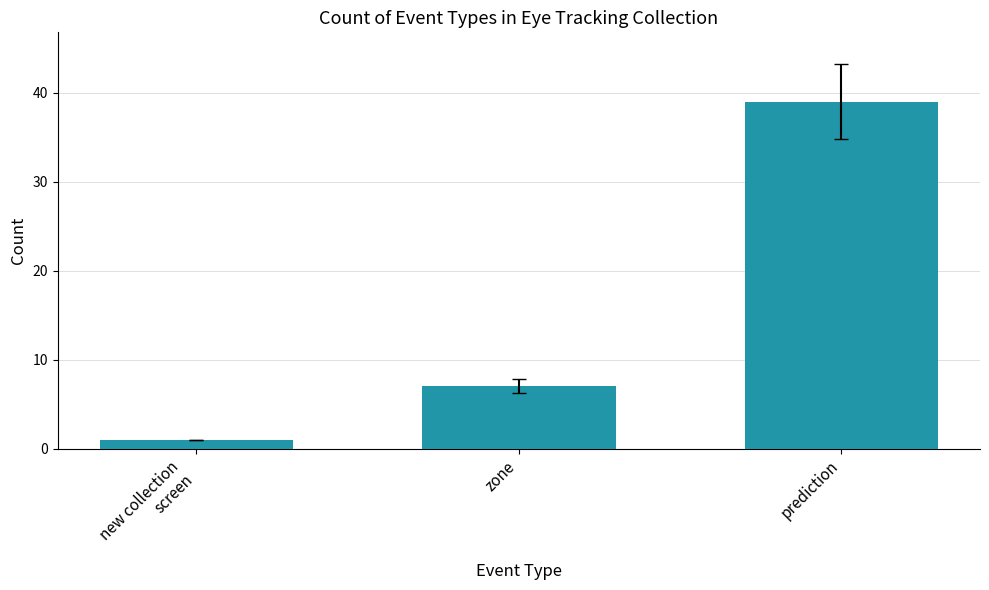

Is it true that the value at new collection
screen is 1?

True